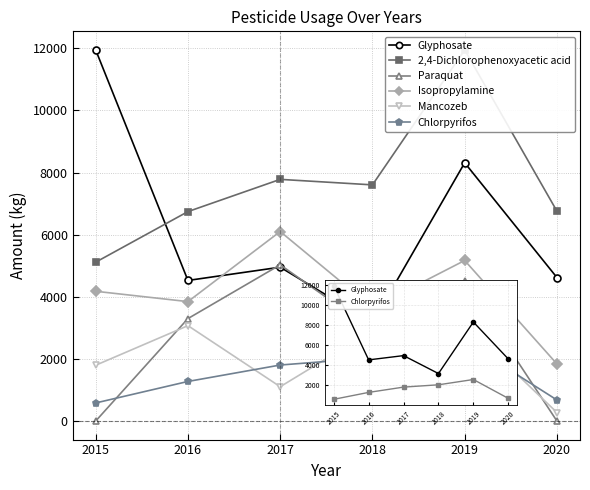

Where does the 2,4-Dichlorophenoxyacetic acid series first go above 7602?

2017